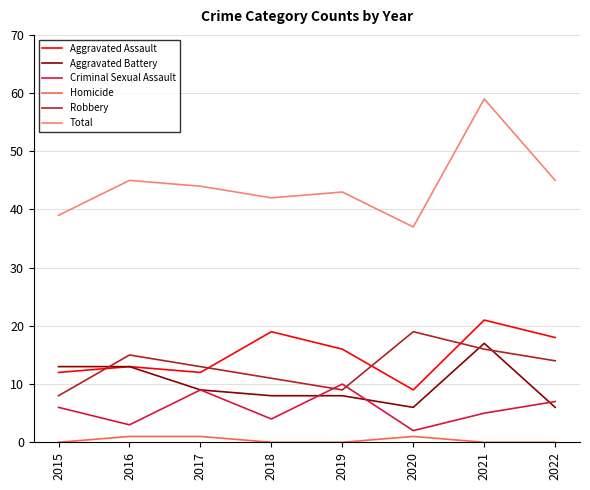

What is the minimum value for Aggravated Assault?

9